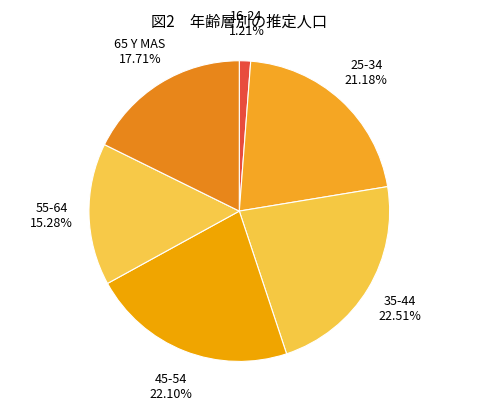

Which has a higher value, 45-54 or 25-34?

45-54